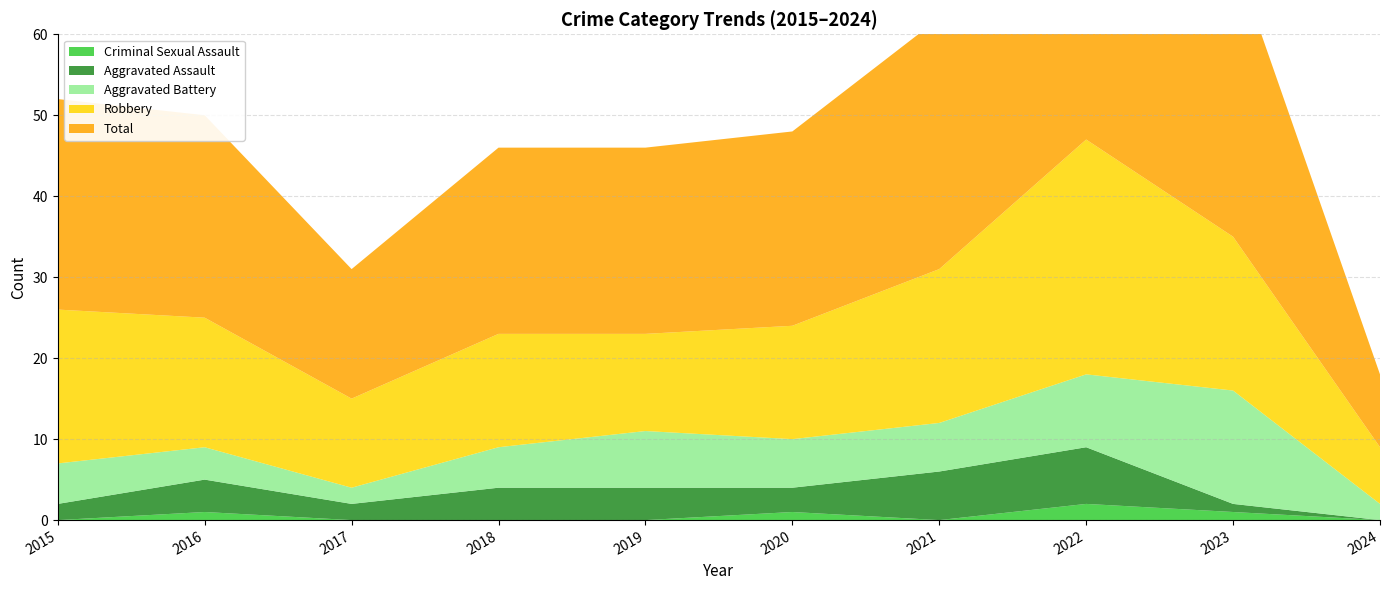

Reading right to left, extract all data points from this chart.

Aggravated Assault: 2024=0	2023=1	2022=7	2021=6	2020=3	2019=4	2018=4	2017=2	2016=4	2015=2
Aggravated Battery: 2024=2	2023=14	2022=9	2021=6	2020=6	2019=7	2018=5	2017=2	2016=4	2015=5
Criminal Sexual Assault: 2024=0	2023=1	2022=2	2021=0	2020=1	2019=0	2018=0	2017=0	2016=1	2015=0
Robbery: 2024=7	2023=19	2022=29	2021=19	2020=14	2019=12	2018=14	2017=11	2016=16	2015=19
Total: 2024=9	2023=35	2022=47	2021=31	2020=24	2019=23	2018=23	2017=16	2016=25	2015=26